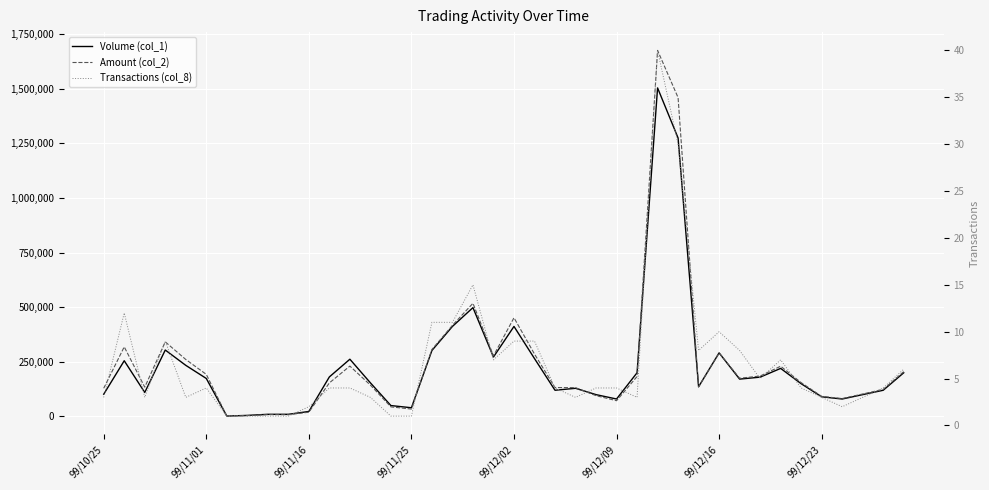

What is the approximate value of Volume (col_1) at 99/12/16?

291000